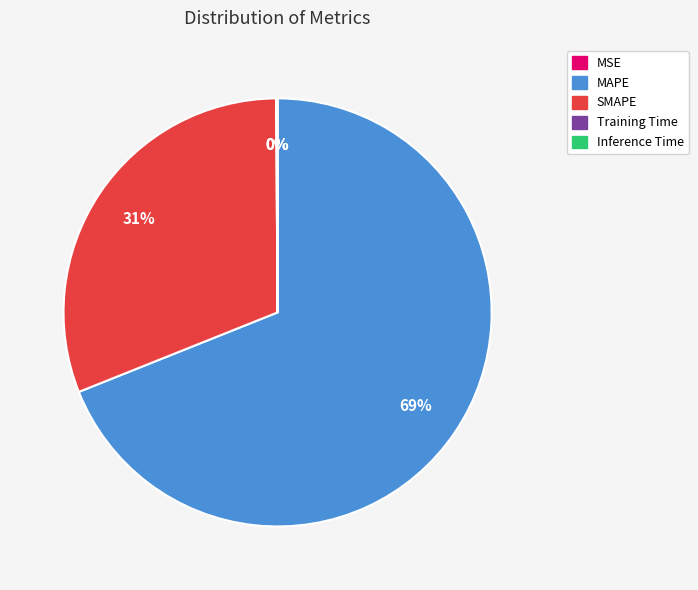

Which category has the biggest portion of the pie?

MAPE